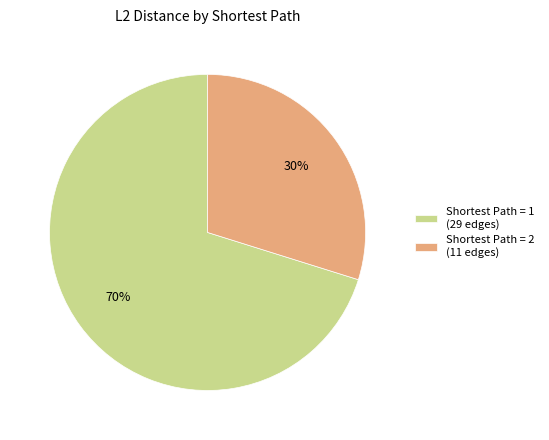

Is the sum of Shortest Path = 2 (11 edges) and Shortest Path = 1 (29 edges) greater than half?

Yes